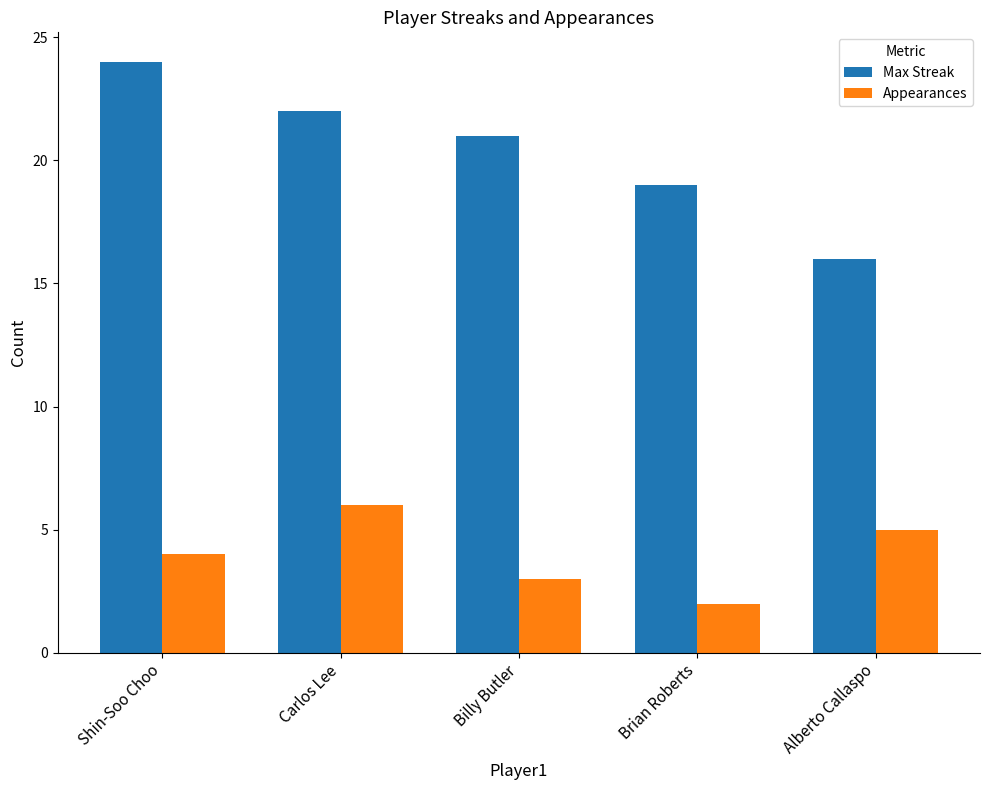

Which series has the widest spread of values?

Max Streak